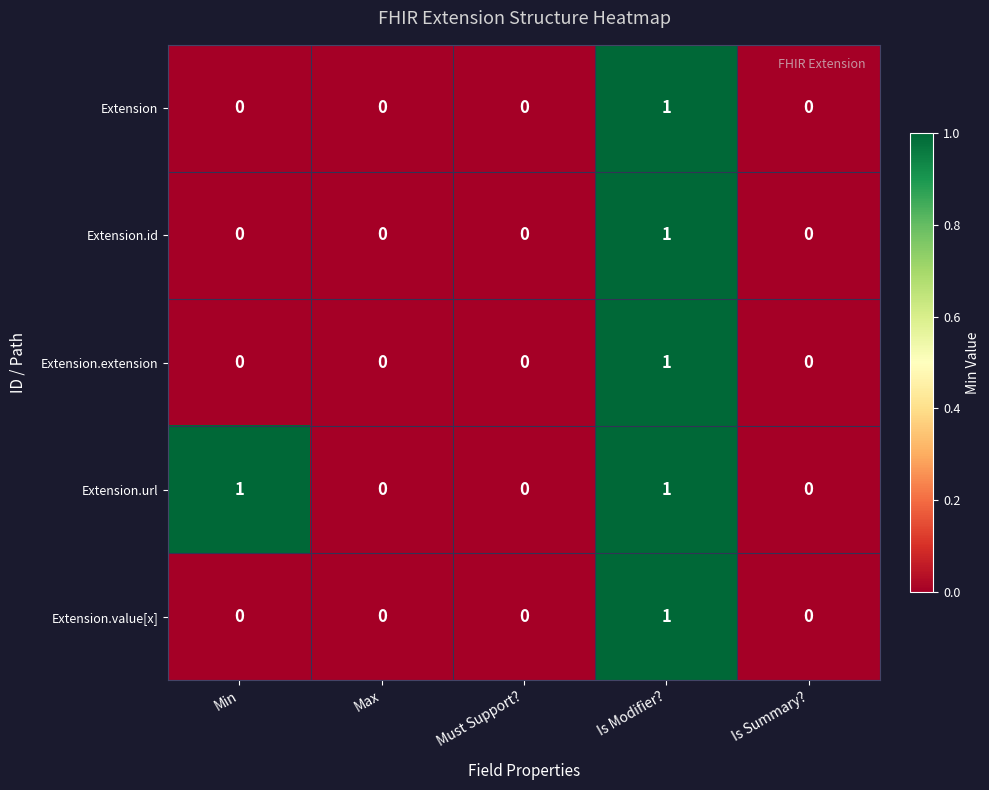

Reading left to right, what are all the values shown in this chart?

Extension: 0	0	0	1	0
Extension.id: 0	0	0	1	0
Extension.extension: 0	0	0	1	0
Extension.url: 1	0	0	1	0
Extension.value[x]: 0	0	0	1	0